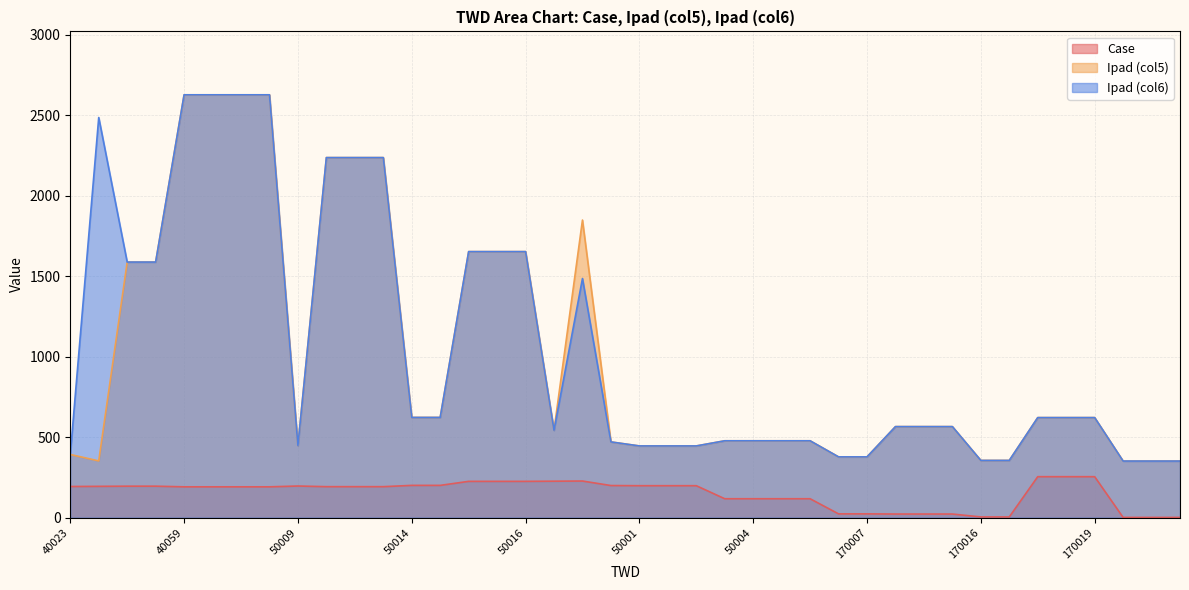

Does the chart display data point markers on the line(s)?

No